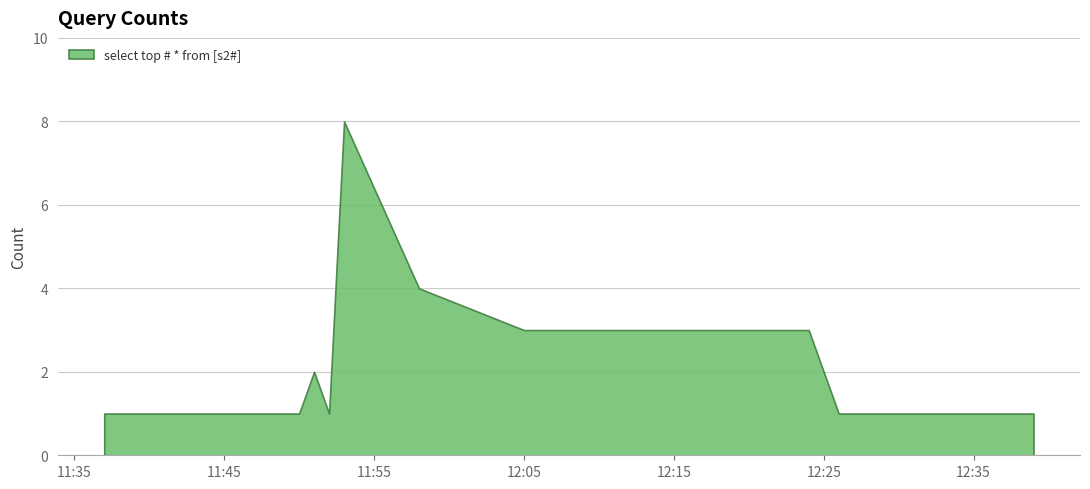

How many lines are shown in the chart?

1